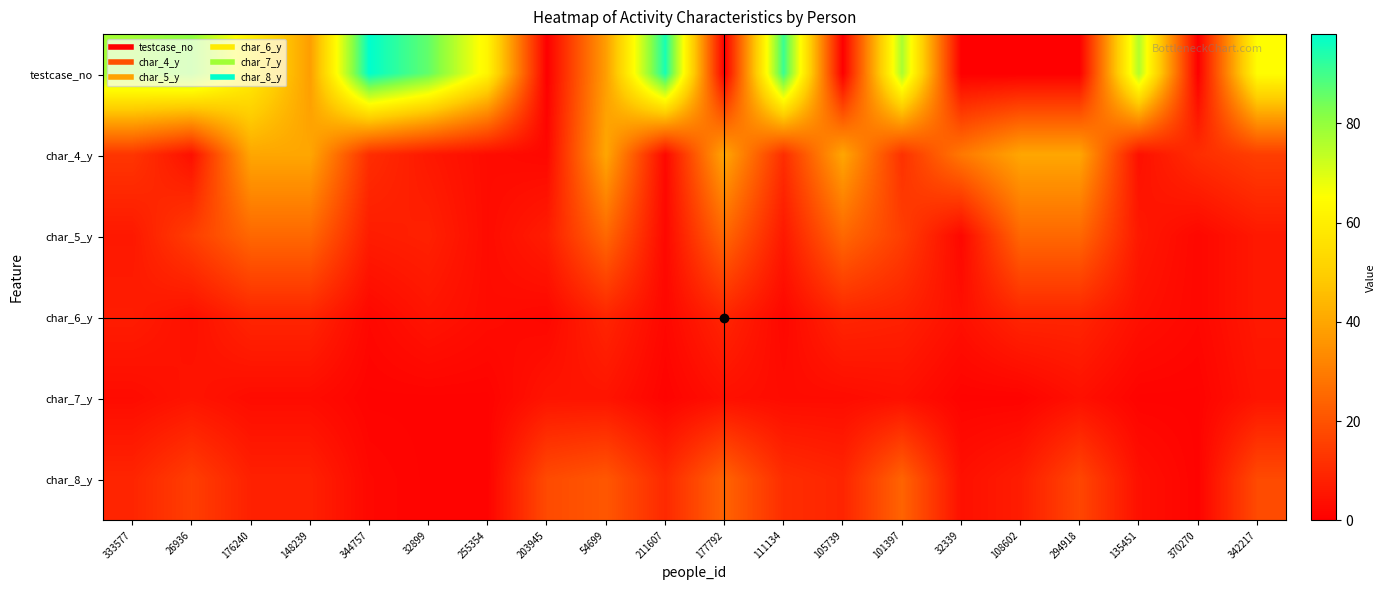

What is the total value across all series at 370270?

17